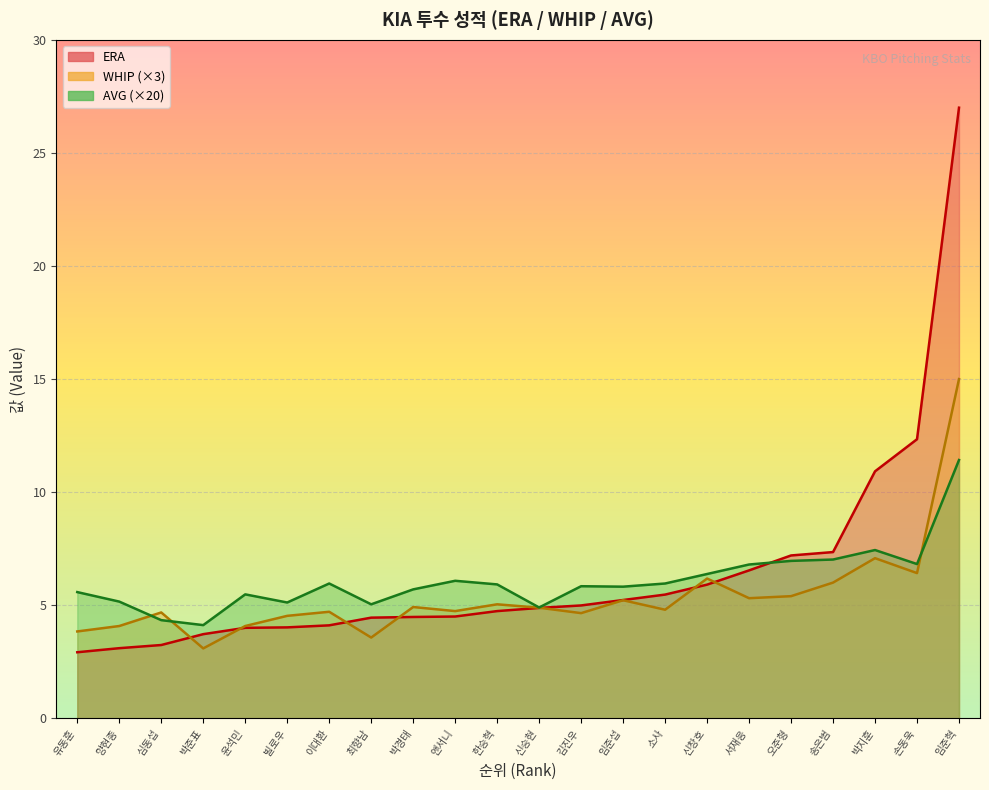

What is the difference between the highest and lowest values at 박경태?

1.2